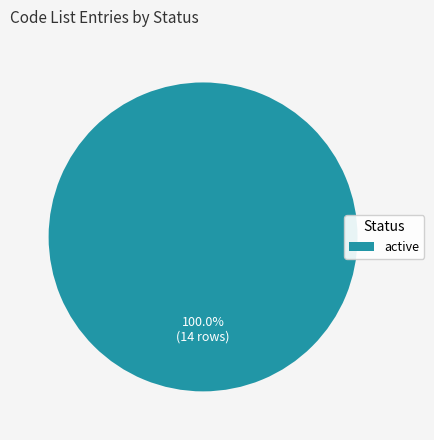

Is there a majority slice in this chart?

Yes